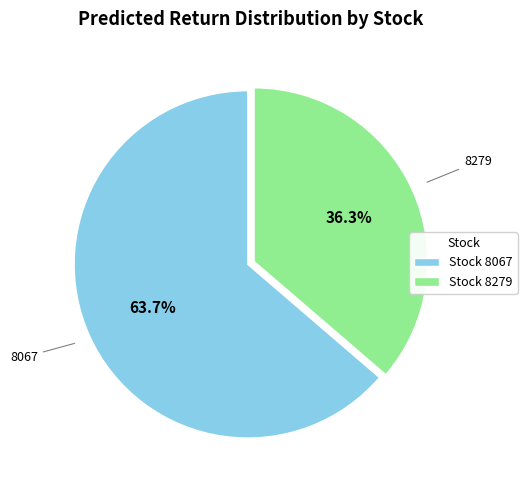

How many slices are in this pie chart?

2